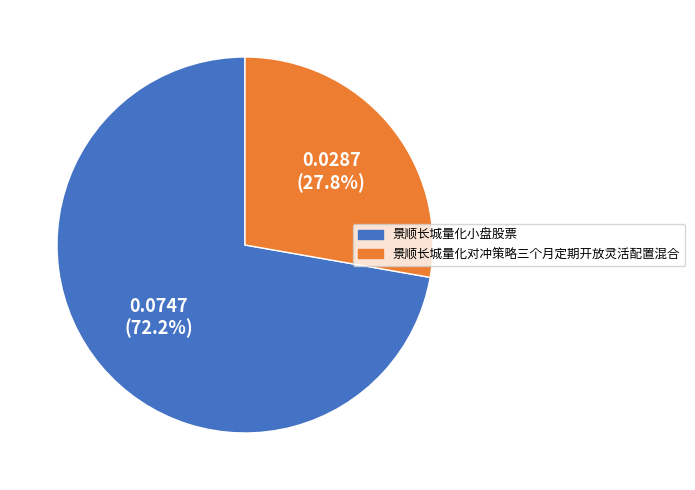

Do 景顺长城量化对冲策略三个月定期开放灵活配置混合 and 景顺长城量化小盘股票 together represent more than half of the pie?

Yes